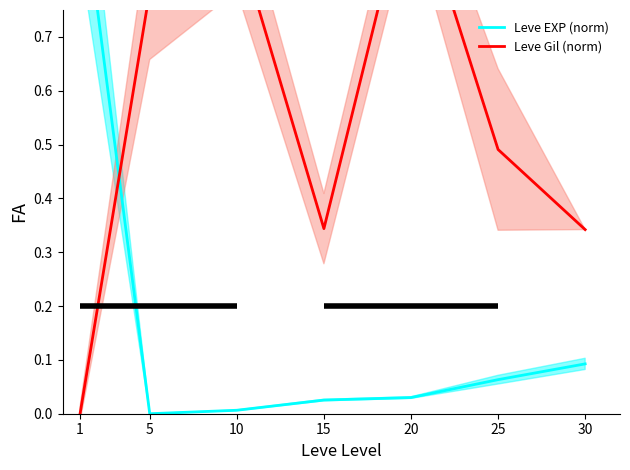

What is the difference between the Leve Gil (norm) values at 20 and 30?

0.7